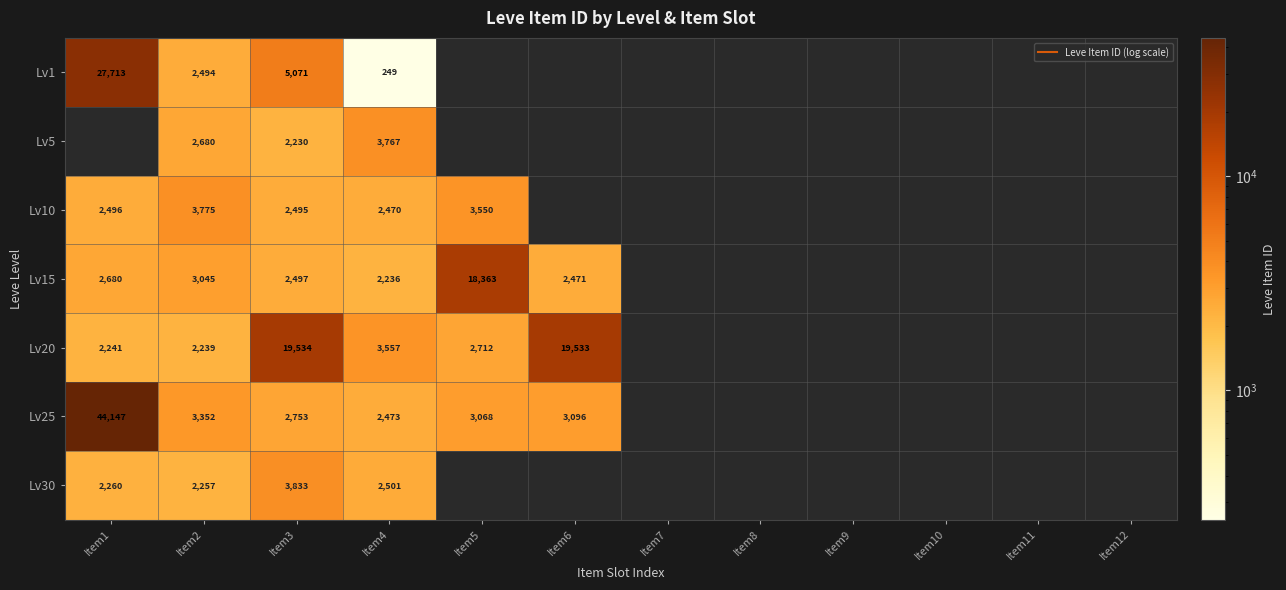

At which label does Lv20 reach its peak?

Item3